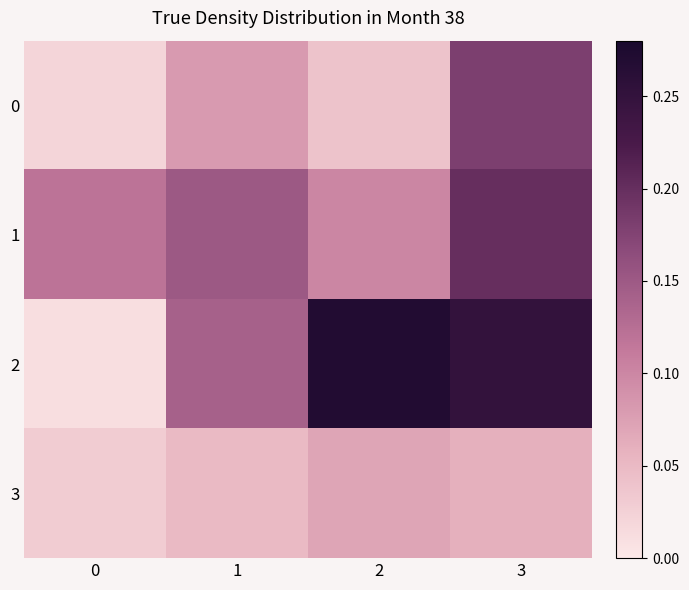

Reading left to right, what are all the values shown in this chart?

0: 0=0.0	1=0.1	2=0.0	3=0.2
1: 0=0.1	1=0.1	2=0.1	3=0.2
2: 0=0.0	1=0.1	2=0.3	3=0.2
3: 0=0.0	1=0.1	2=0.1	3=0.1